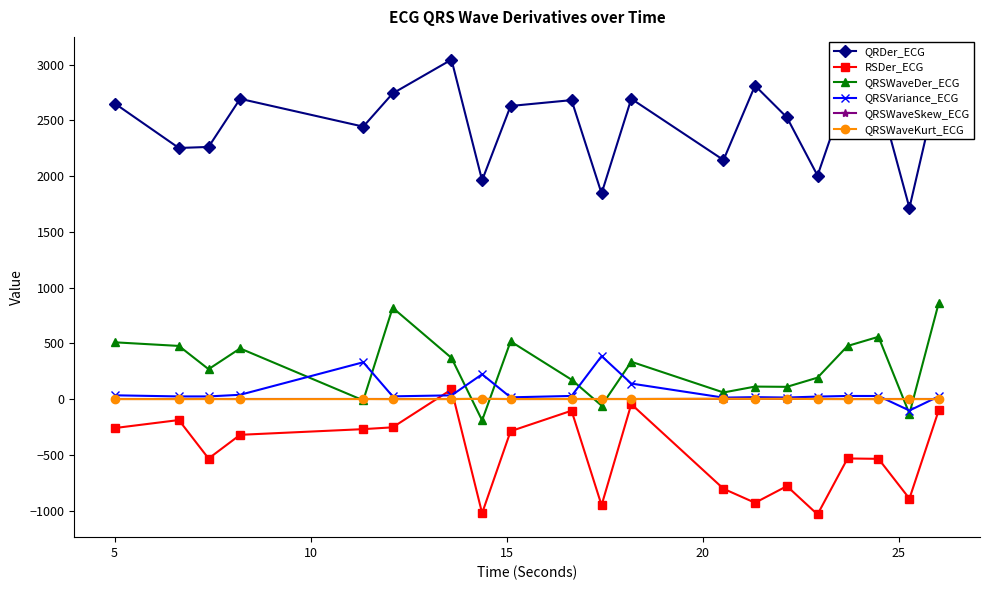

True or false: QRSVariance_ECG and QRDer_ECG intersect in this chart.

False